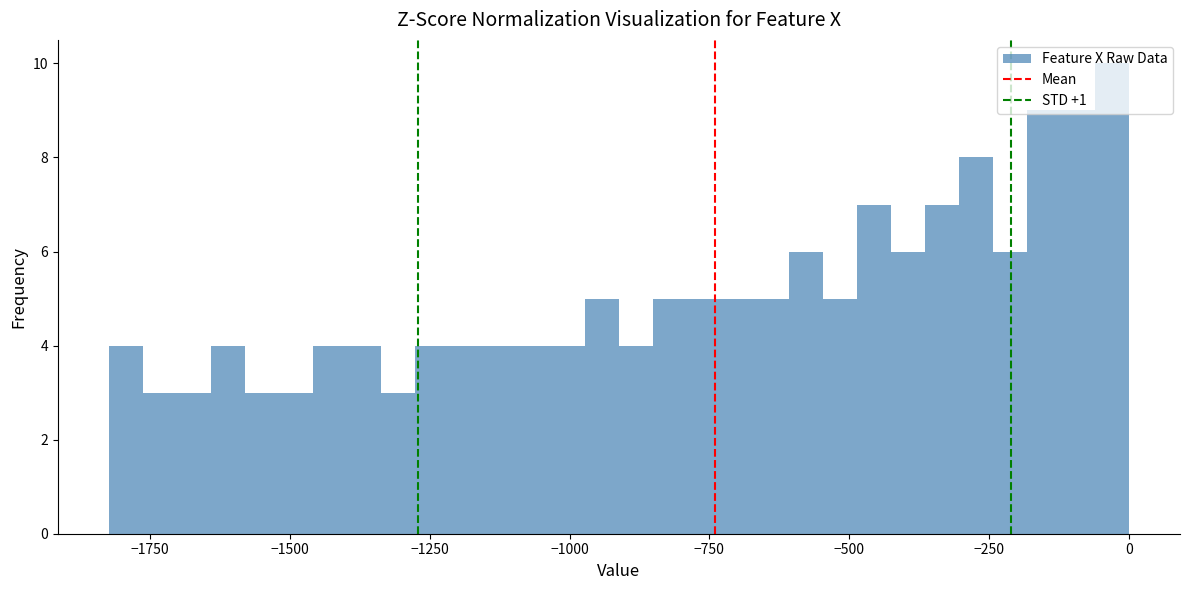

Read against the x-axis, roughly where is the centre of the tallest bar?

-50